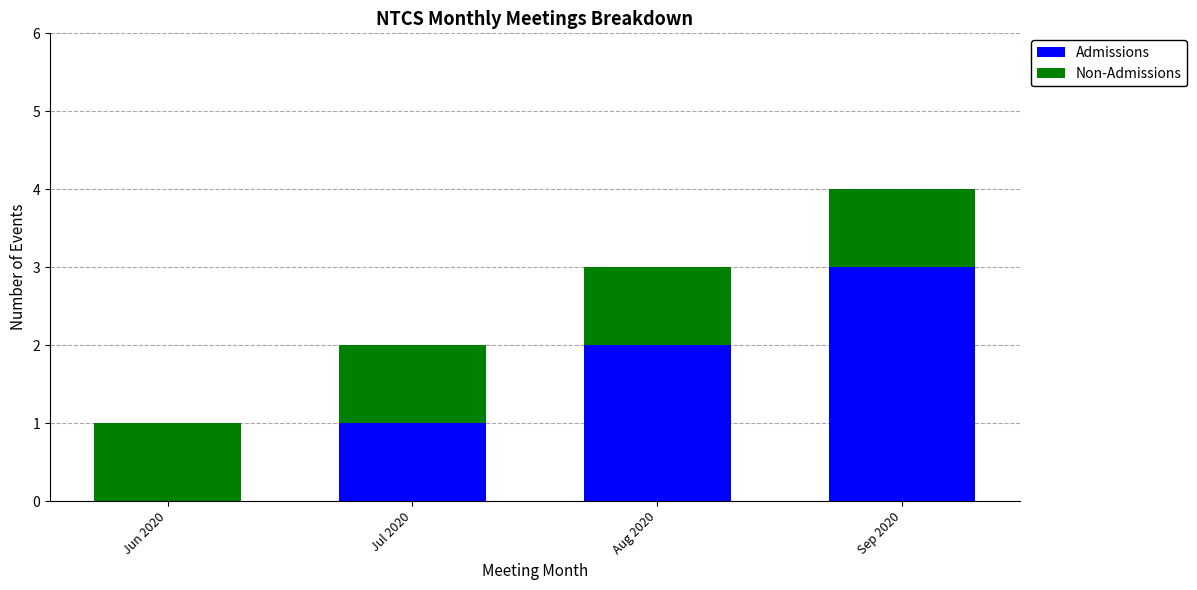

What are all the series names shown in the legend?

Admissions, Non-Admissions